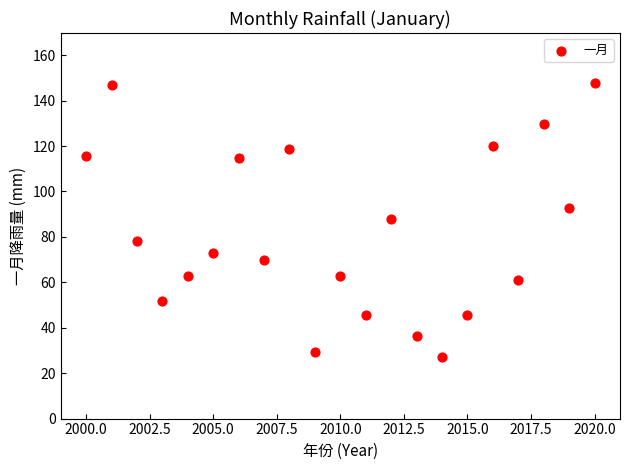

What is the range of Y values (max minus min)?

120.5